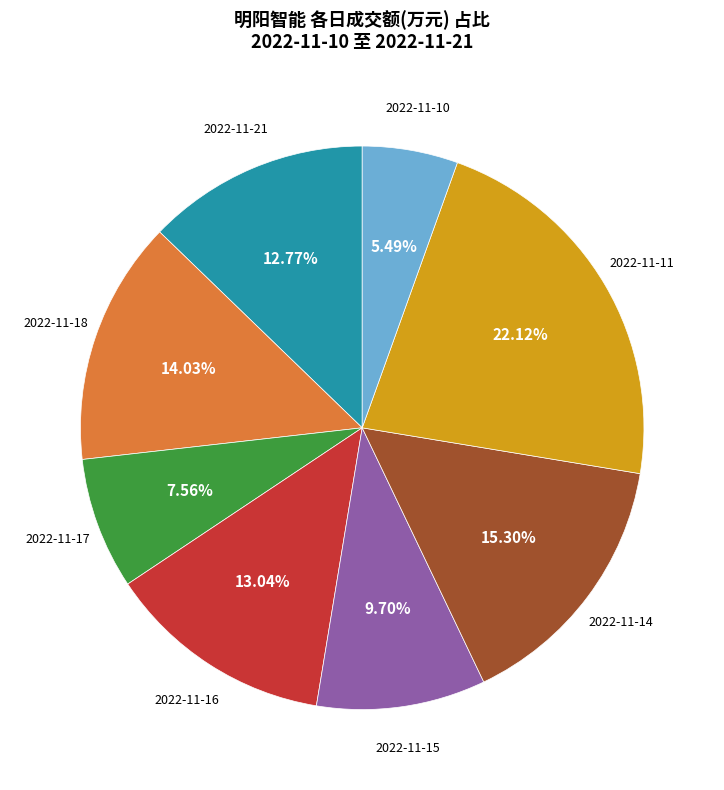

Is there a majority slice in this chart?

No